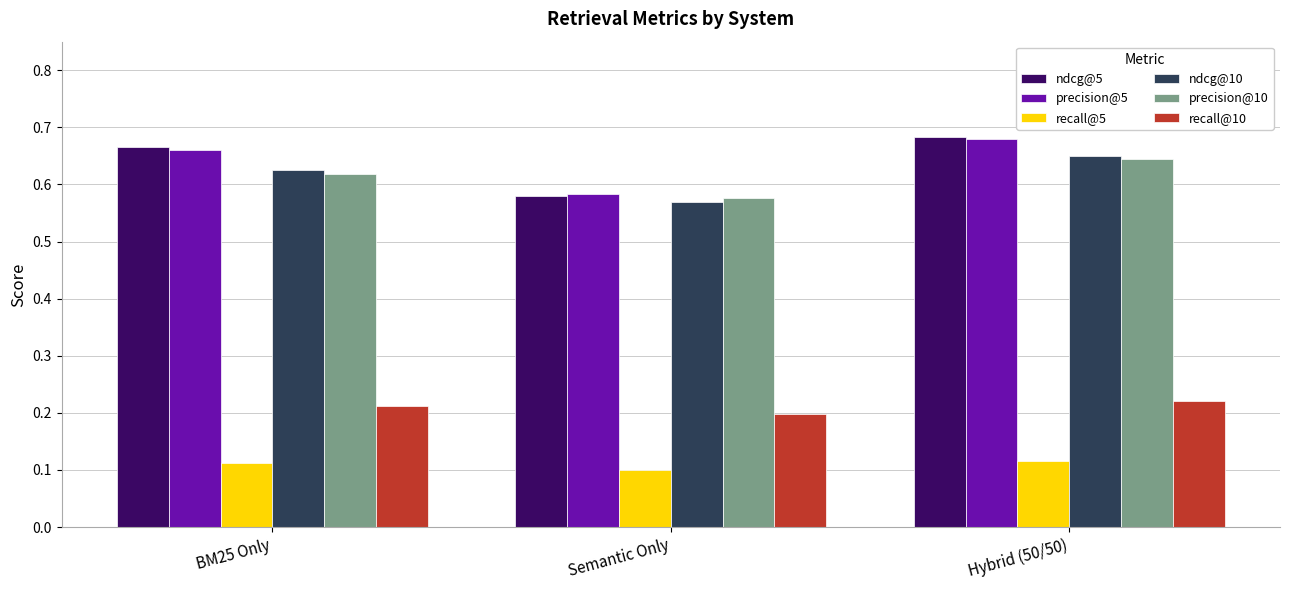

Which category has the highest value in the recall@10 series?

Hybrid (50/50)